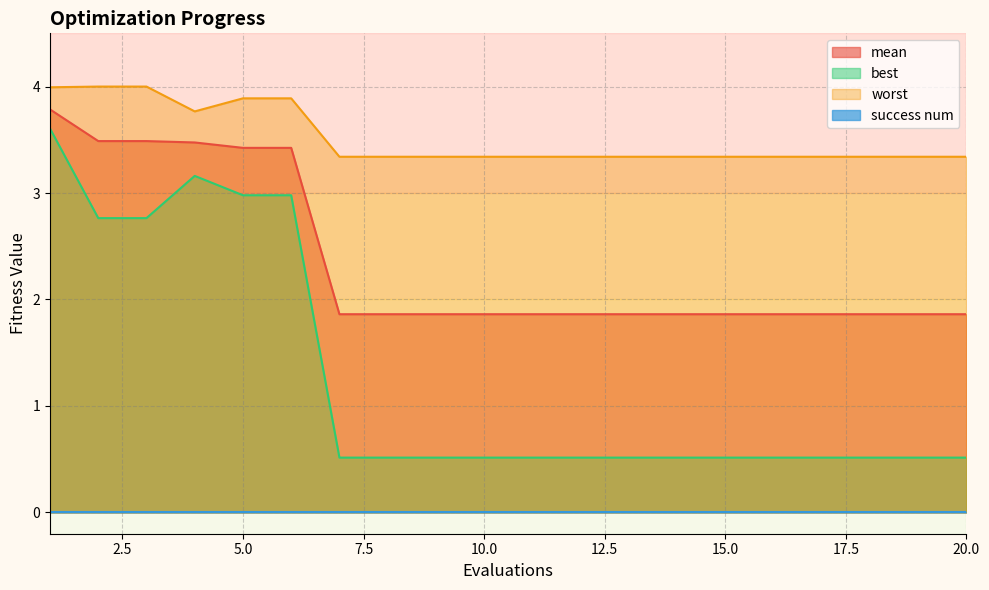

Is the value of mean at 6 greater than the value of best at 12?

Yes